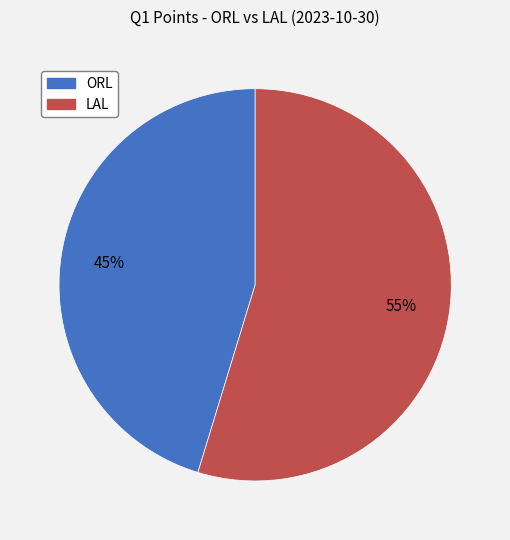

How many slices are in this pie chart?

2